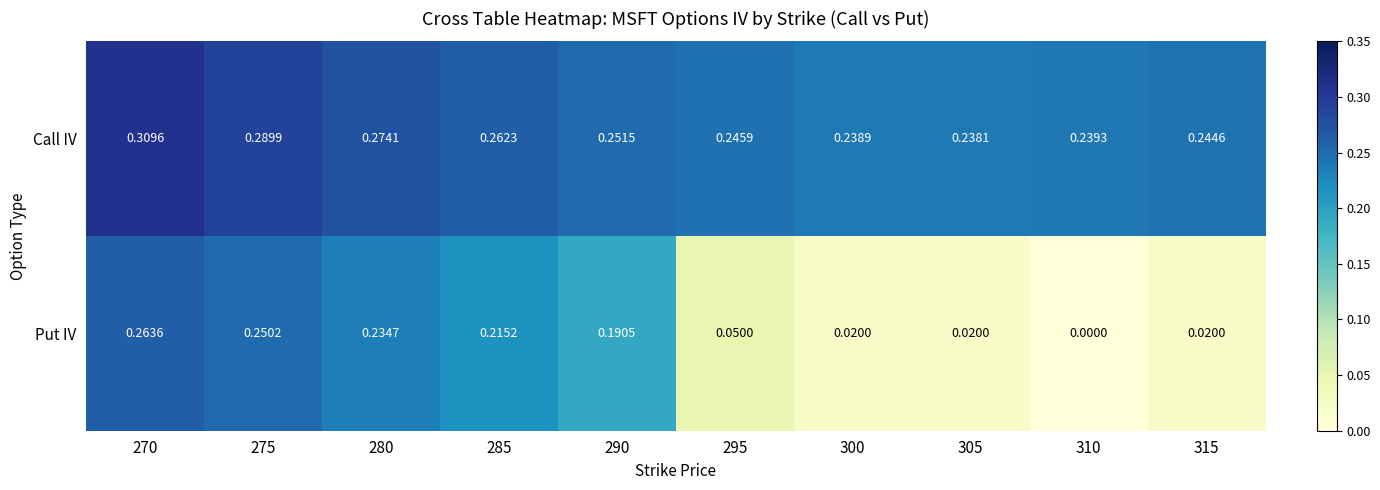

Rank the series by their average value, from highest to lowest.

Call IV, Put IV